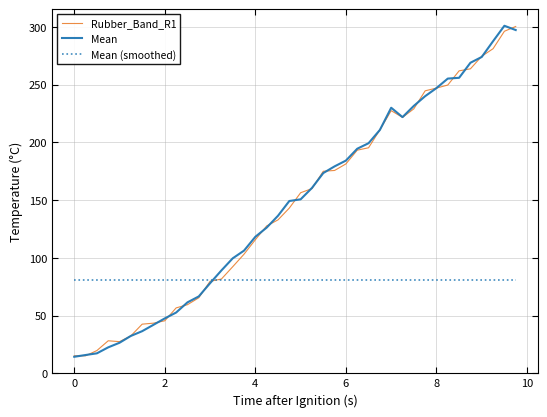

True or false: Mean (smoothed) and Rubber_Band_R1 intersect in this chart.

True